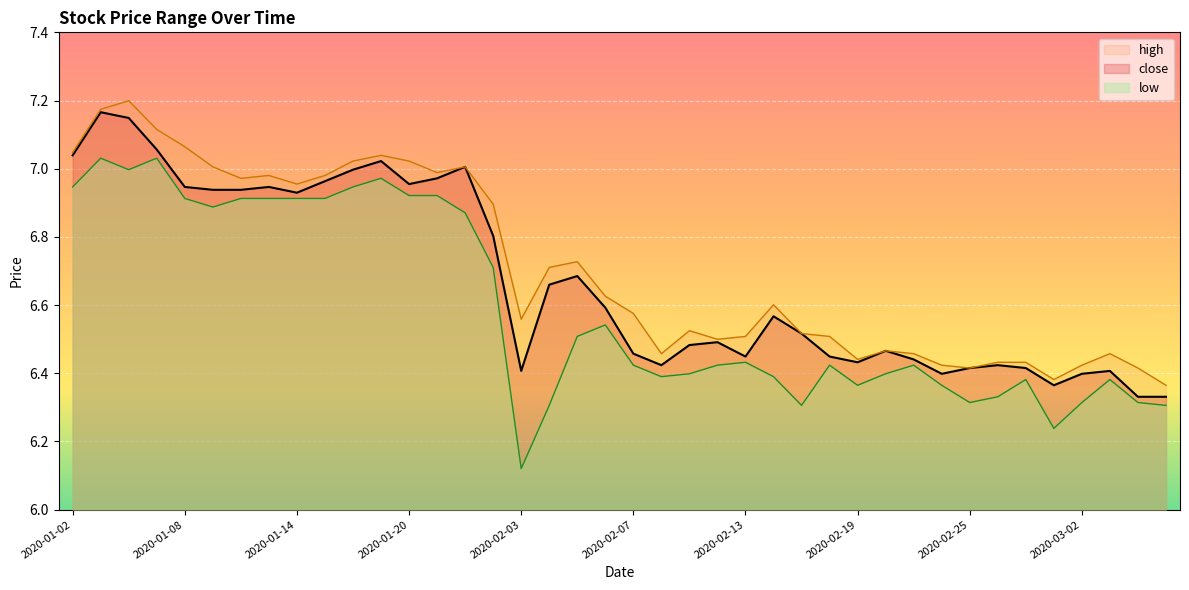

At which label is high closest to 6?

2020-03-05